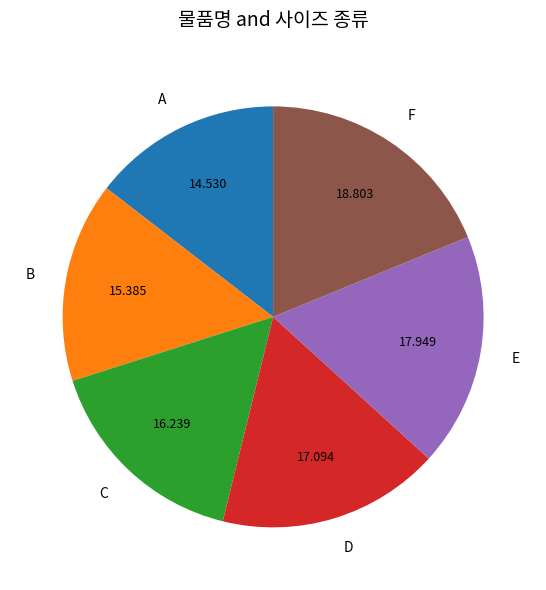

Is the sum of A and F greater than half?

No